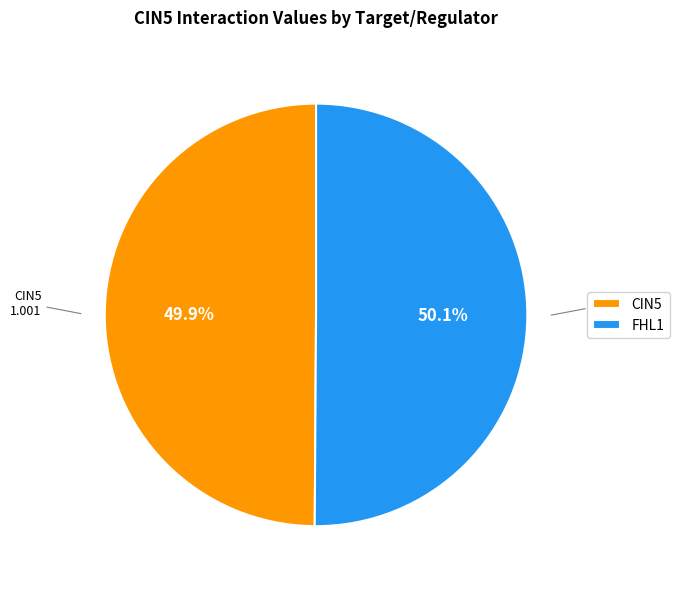

What percentage is NOT represented by FHL1?

49.9%